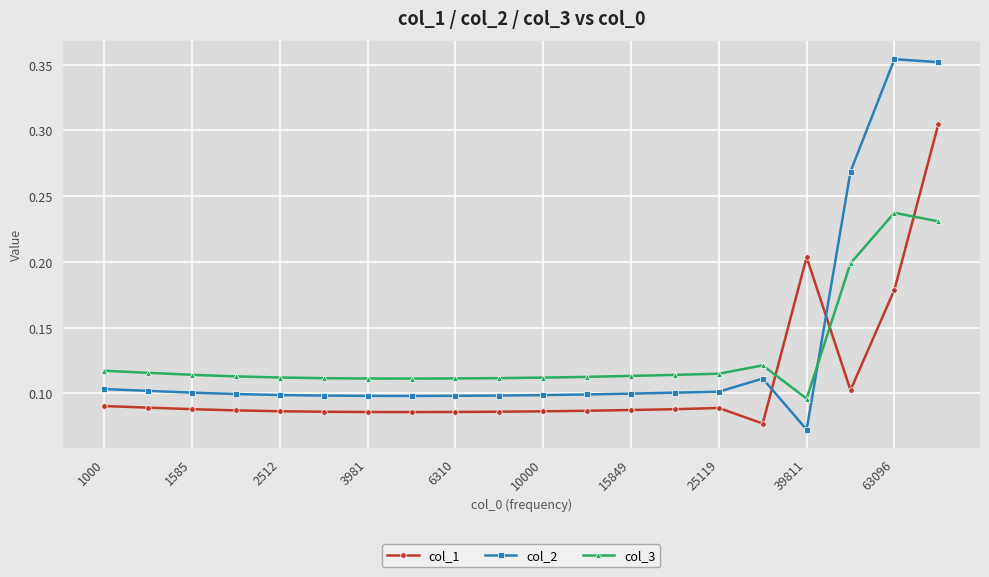

At how many categories does at least one series exceed 0?

20